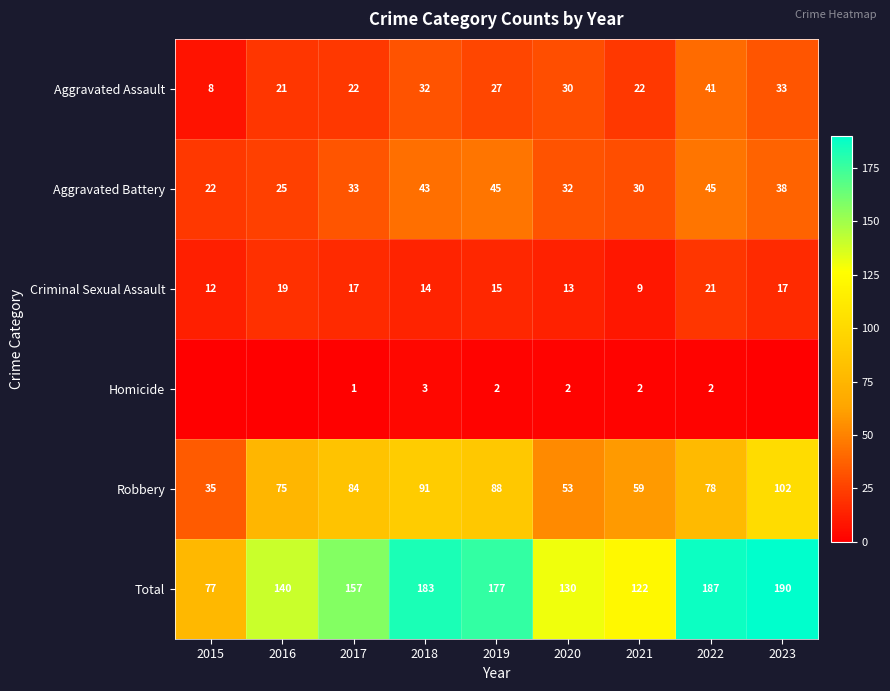

At which category is the sum across all series the highest?

2023